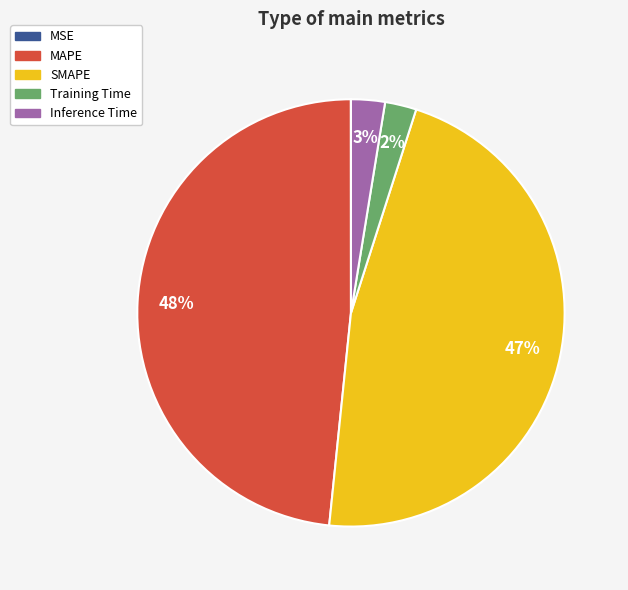

Combined, do MAPE and SMAPE account for over 50%?

Yes